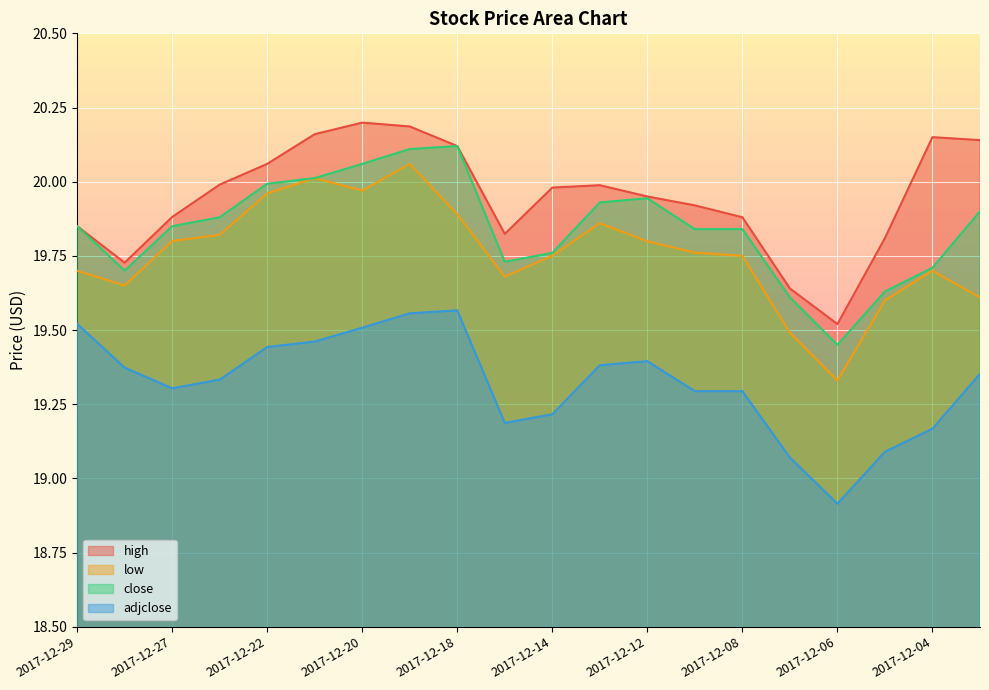

True or false: high and close intersect in this chart.

False